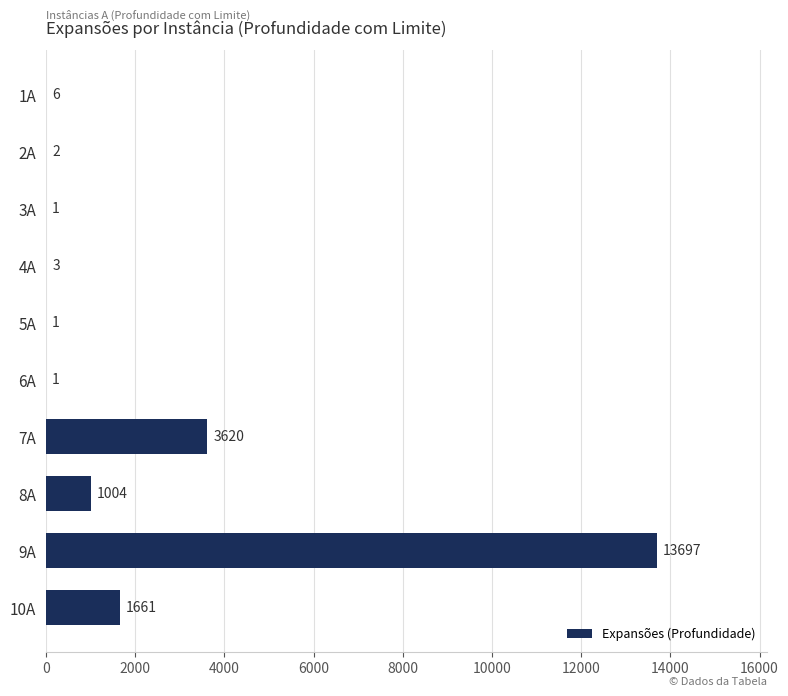

Approximately how many times larger is the value at 7A compared to 10A?

2.2